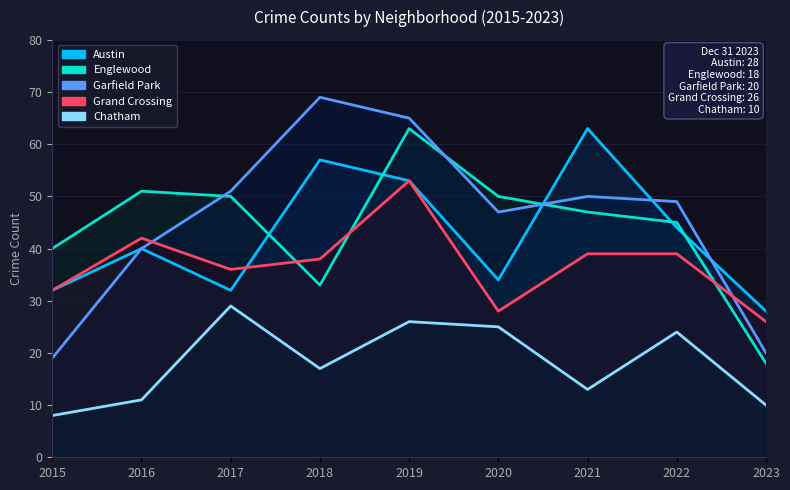

At which category does Austin reach its first local valley?

2017